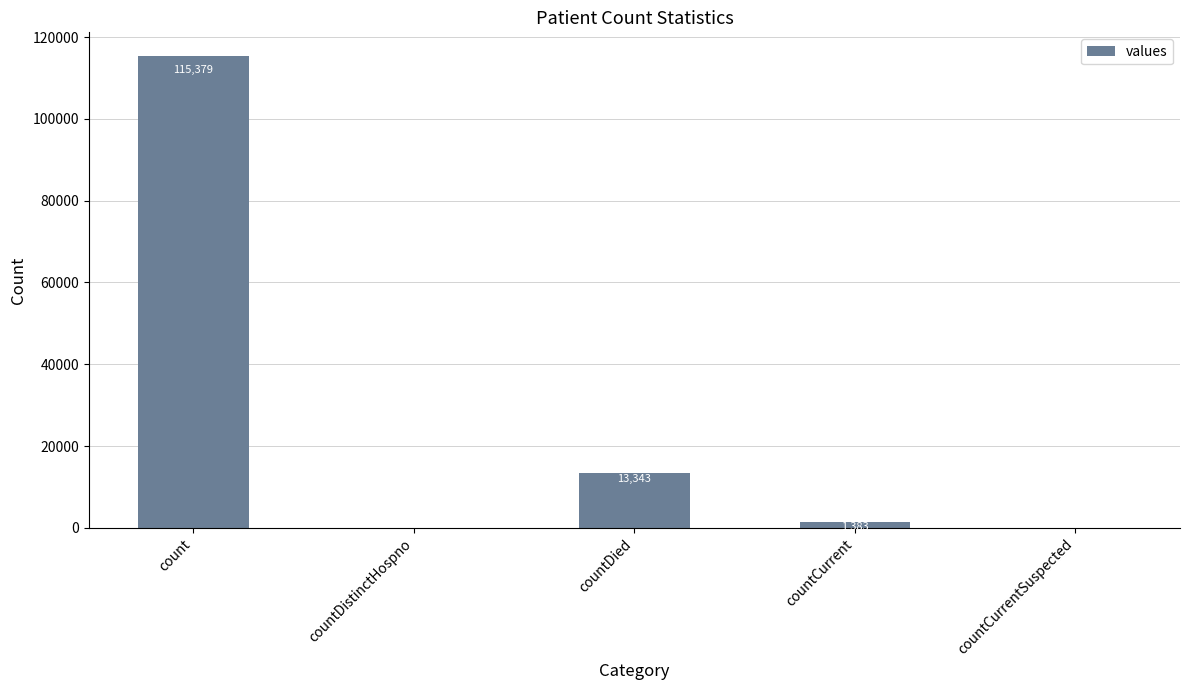

The chart shows a value of 115379 at count. True or false?

True